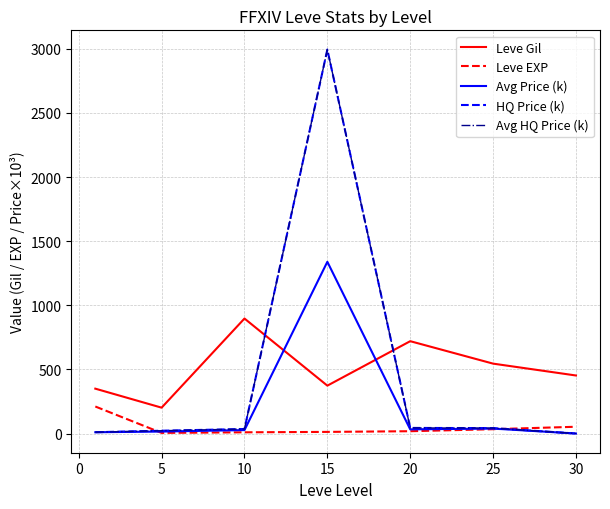

What is the highest value of the Leve EXP series?

210.7